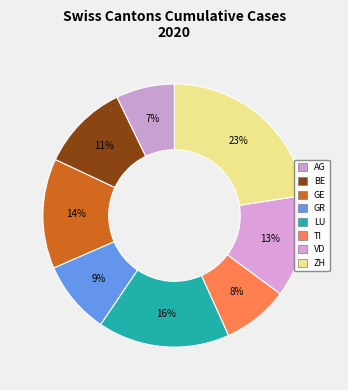

How many segments does this pie chart have?

8